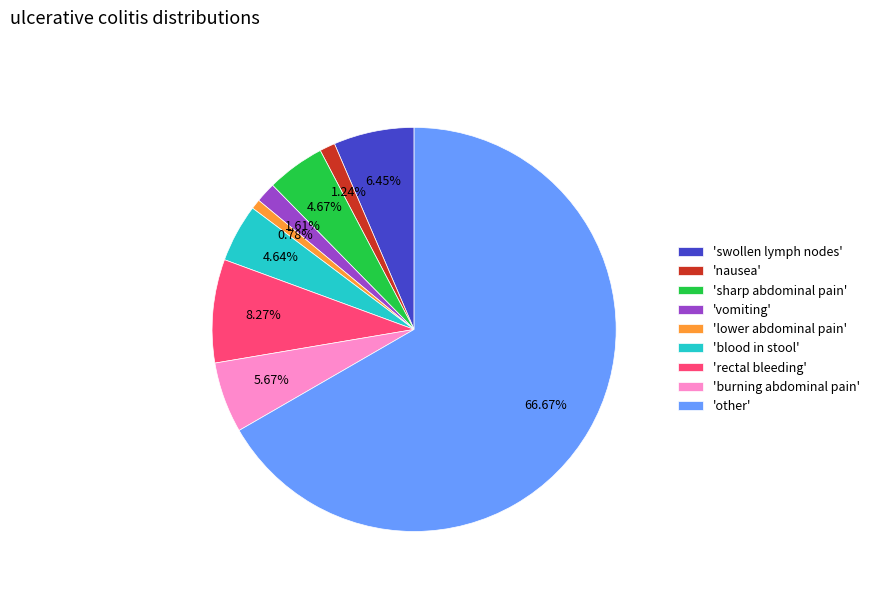

Is there any slice that represents more than half of the pie?

Yes